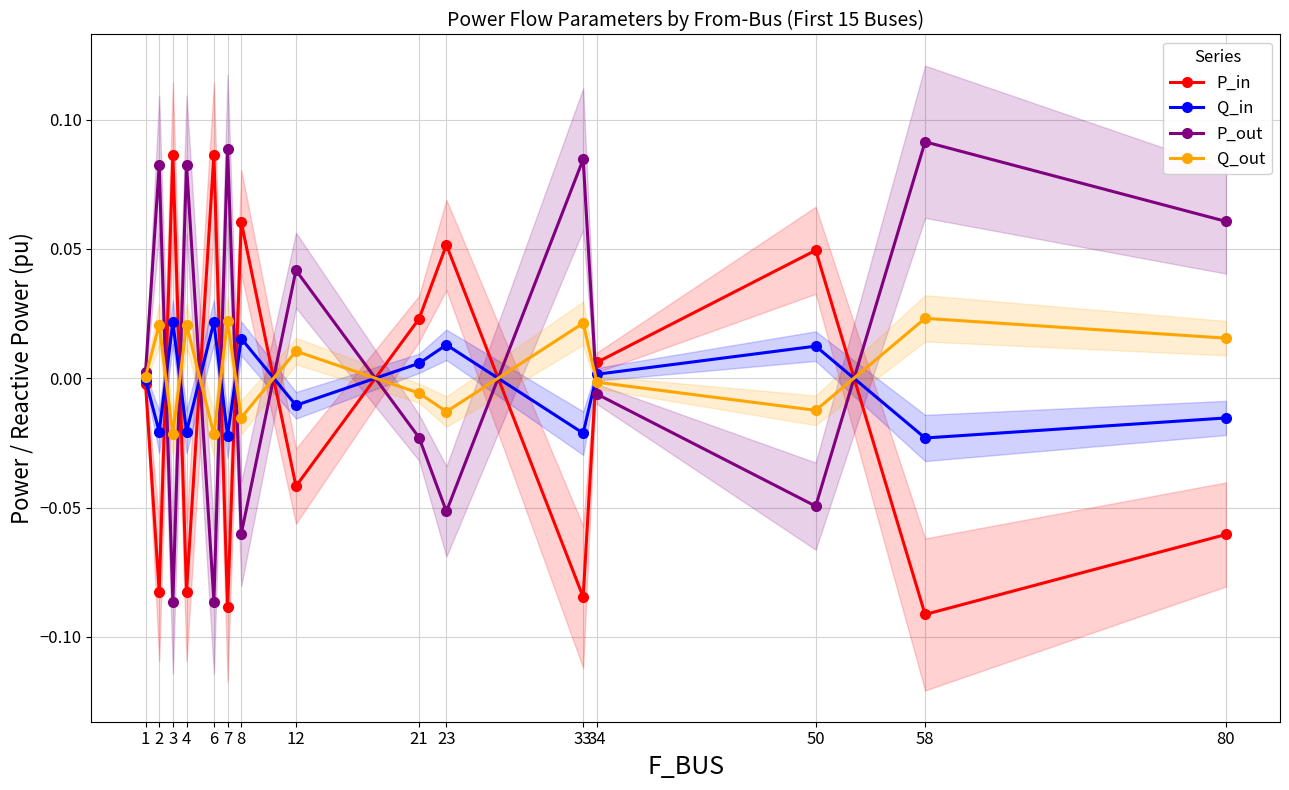

Rank the series at 12 from lowest to highest value.

P_in, Q_in, Q_out, P_out